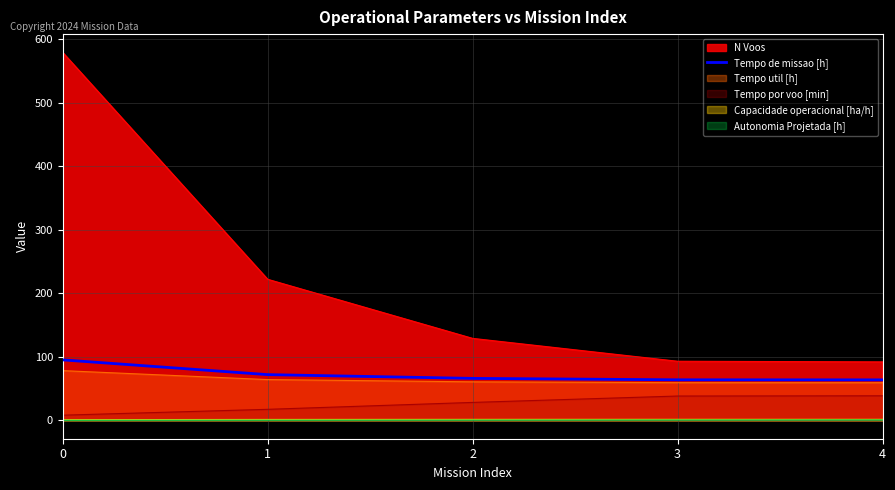

Which series has the largest range (max minus min)?

N Voos